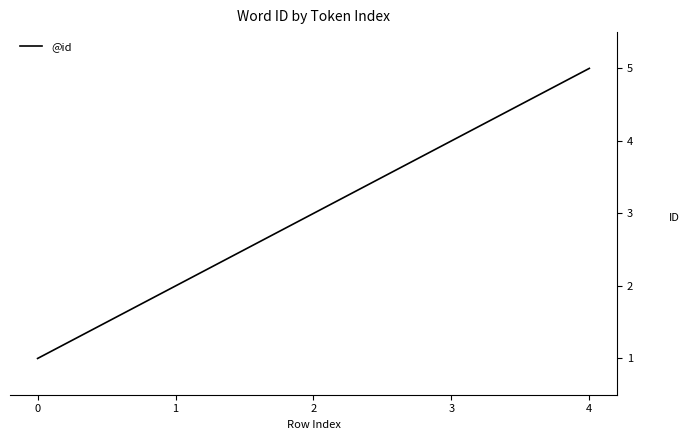

Is this an area chart (filled region under the line)?

No